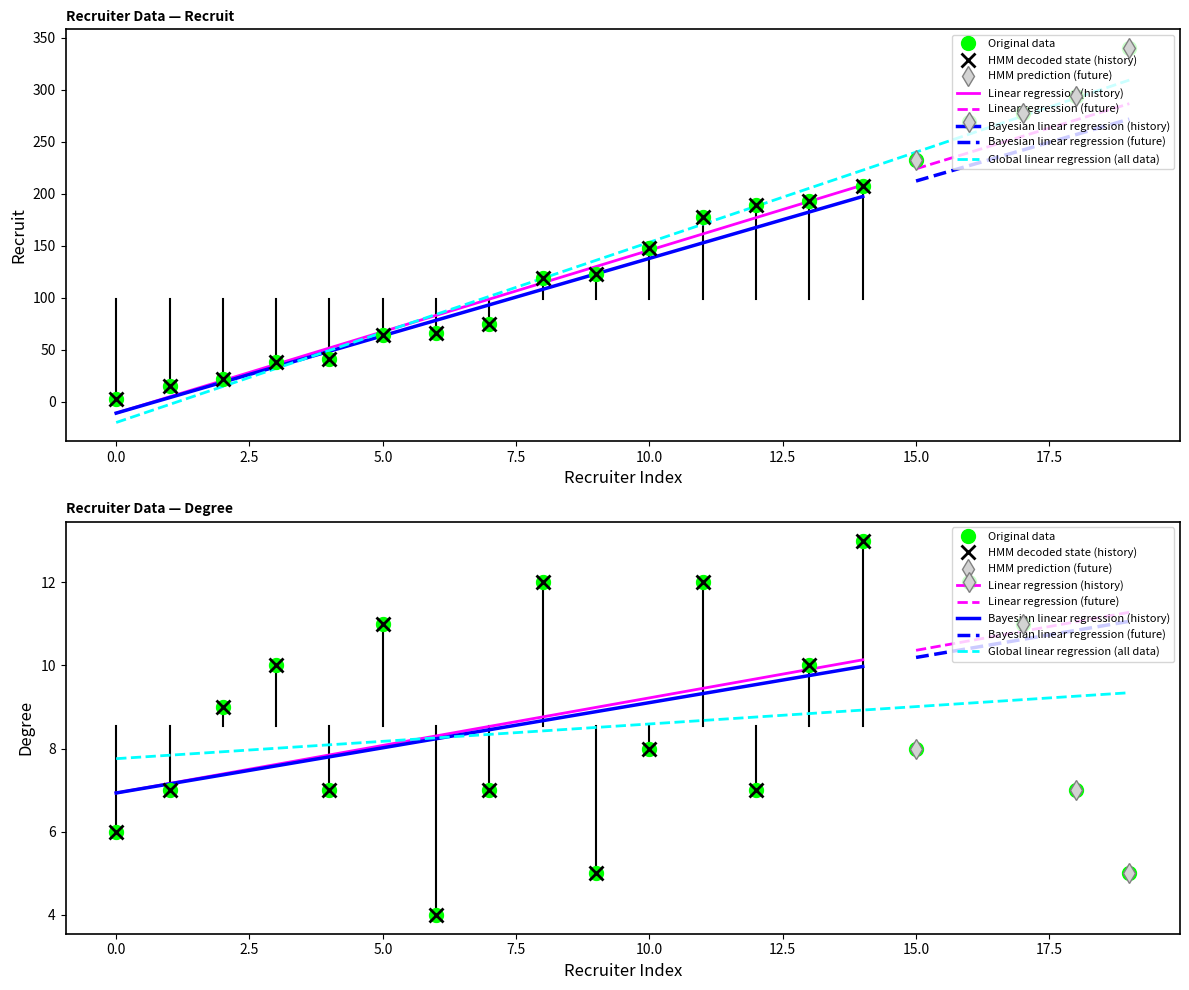

Is the value of degree at 1945 greater than the value of recruit at 1945?

No